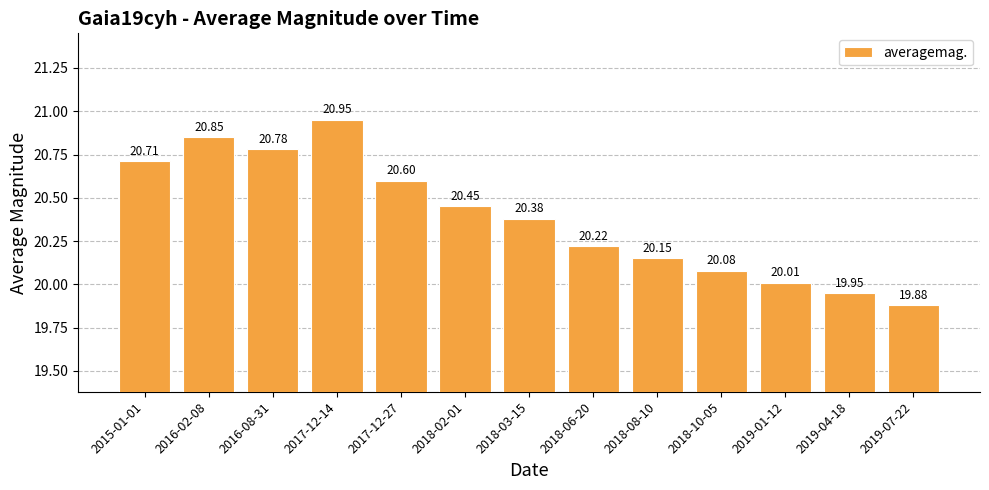

True or false: the data shows 20.0 at 2019-01-12.

True